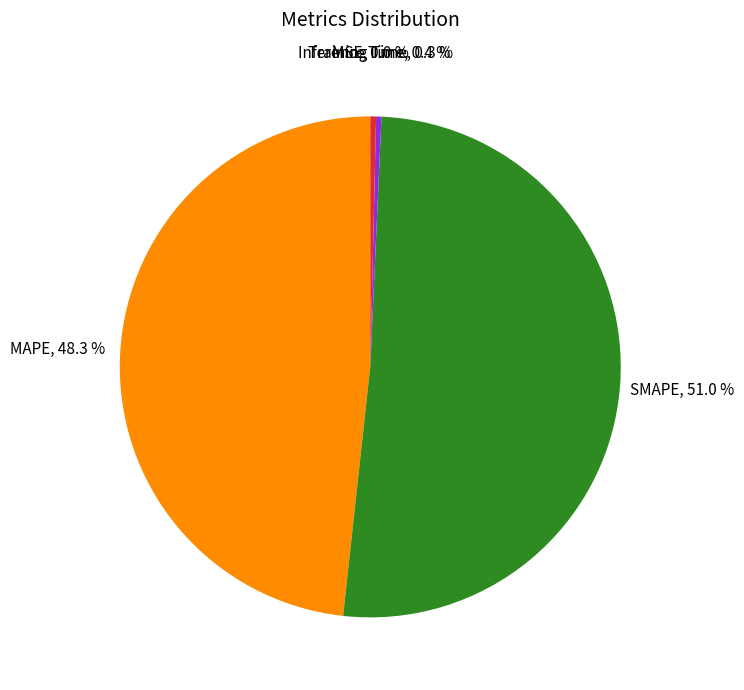

Which slice is the largest?

SMAPE